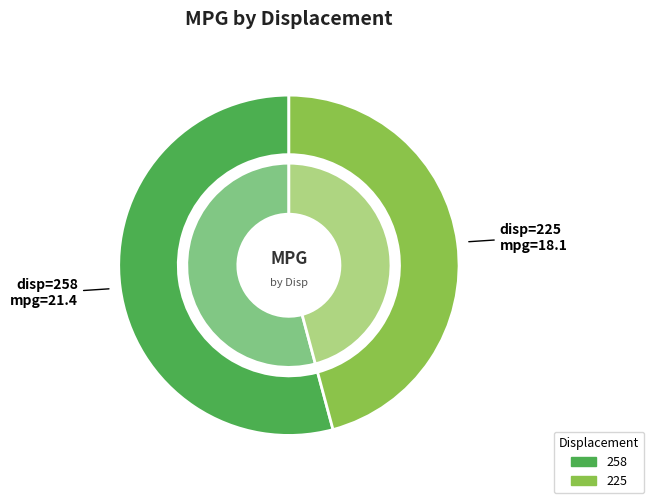

Is it true that 258 is 60% of the pie?

False